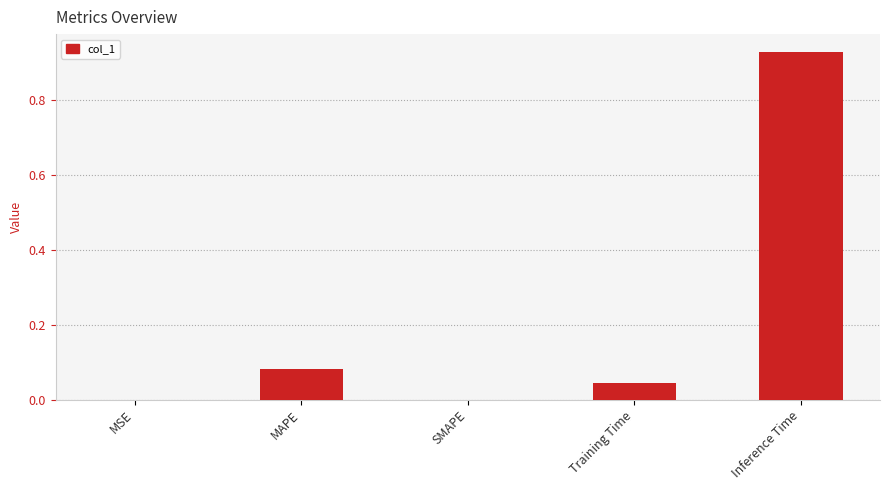

The value at Training Time is 0.1. True or false?

False